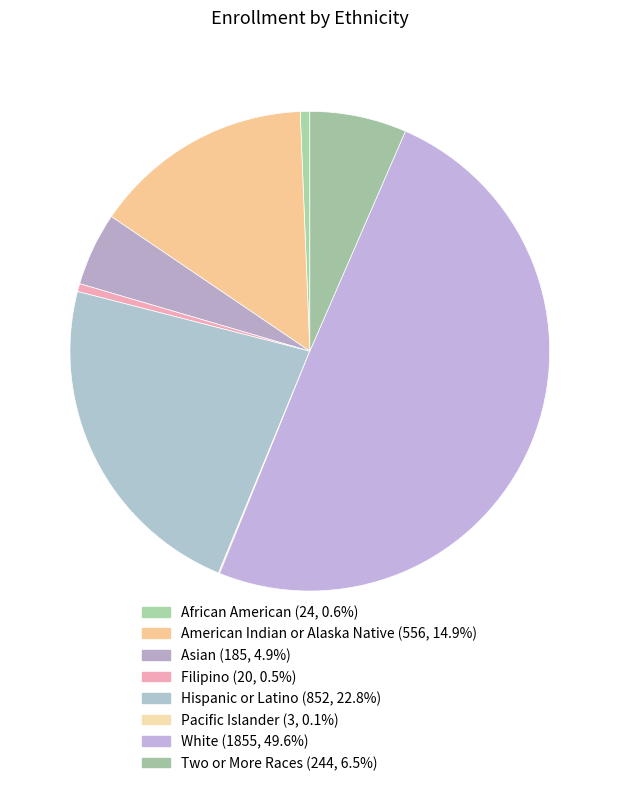

How many segments does this pie chart have?

8